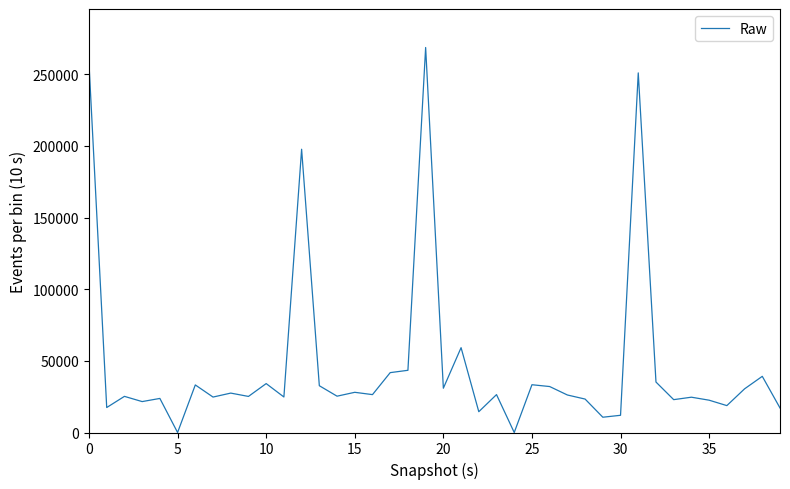

What is the greatest value displayed?

268613